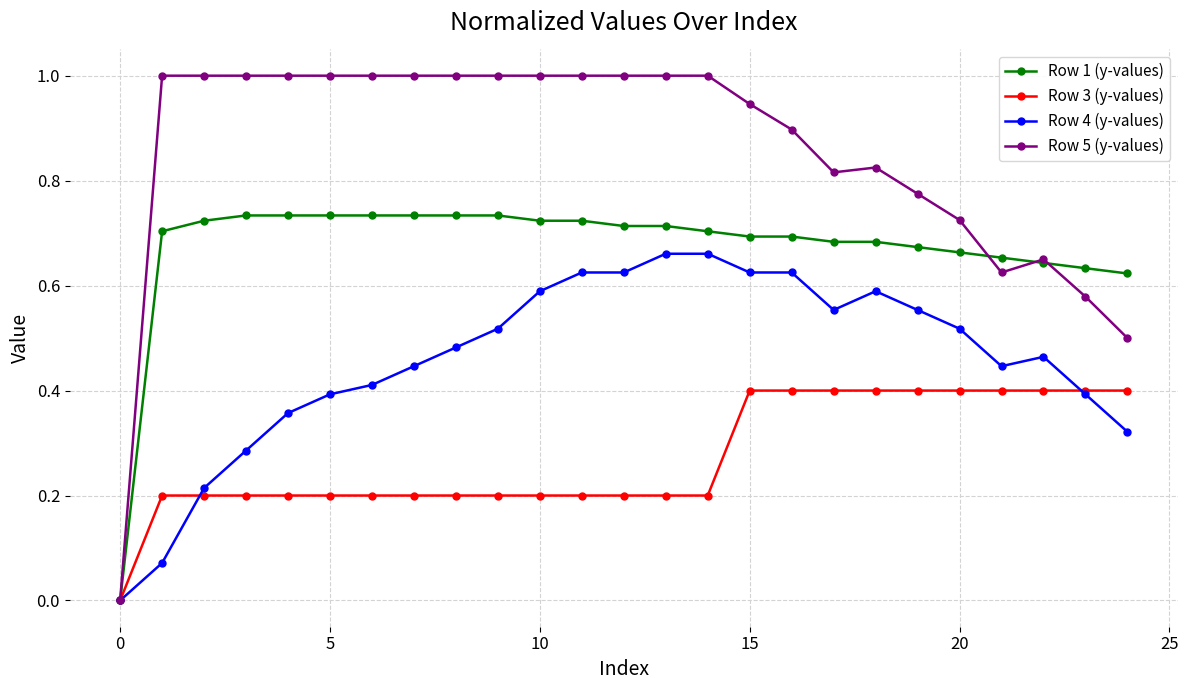

How many values in the Row 4 (y-values) series exceed 0?

24